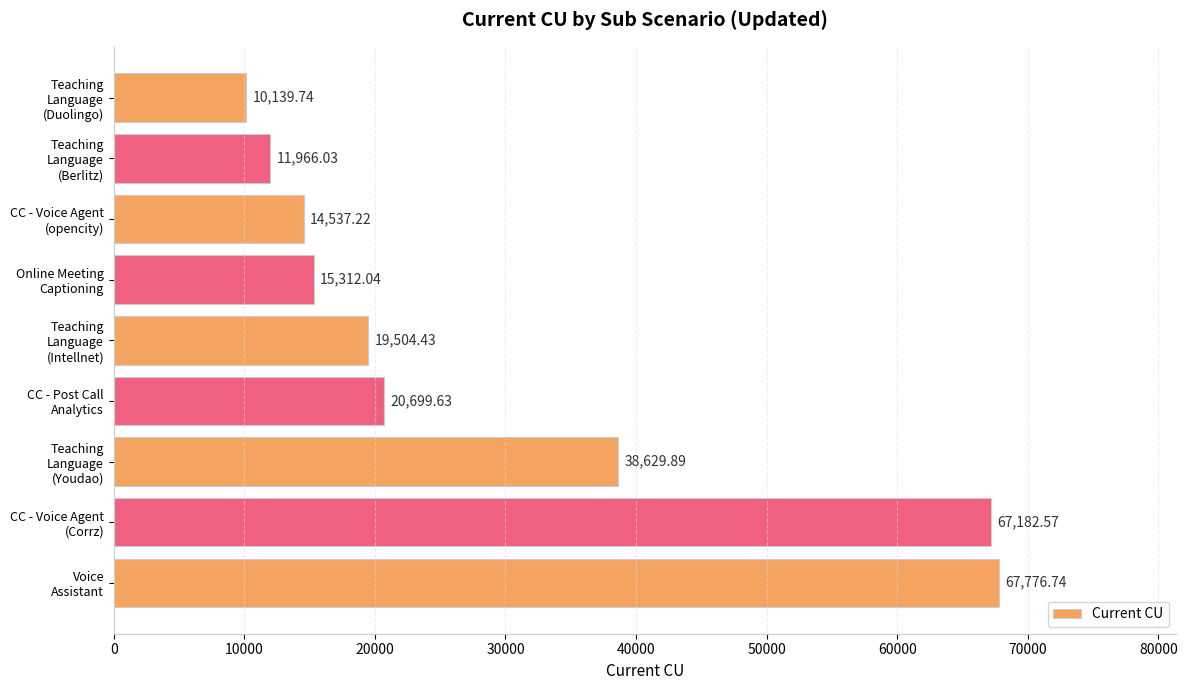

What is the difference between the maximum and minimum values?

57637.0